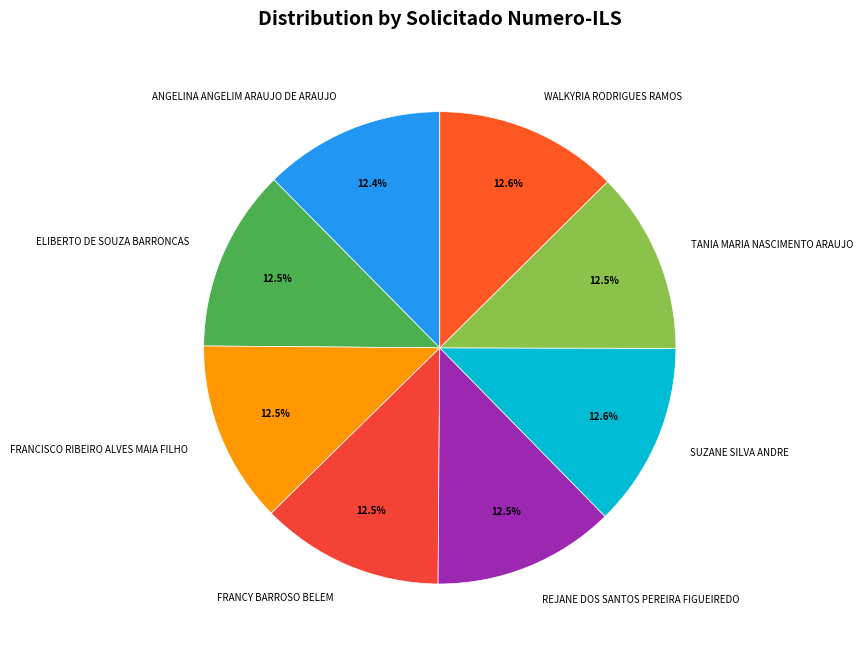

Is the sum of SUZANE SILVA ANDRE and REJANE DOS SANTOS PEREIRA FIGUEIREDO greater than half?

No